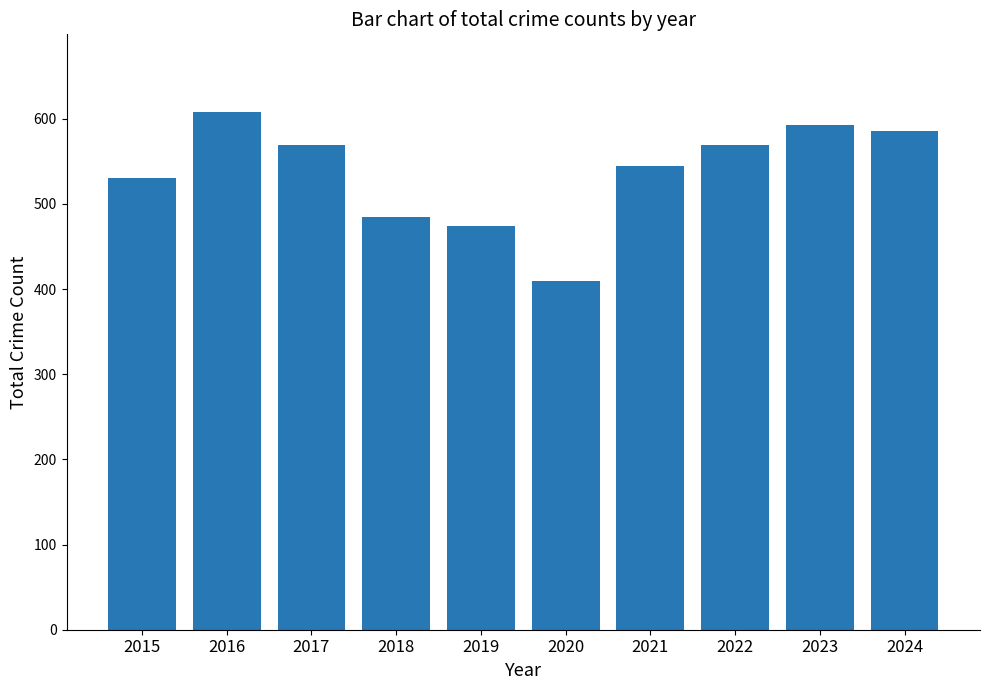

What is the value of the 4th bar from the left?

485